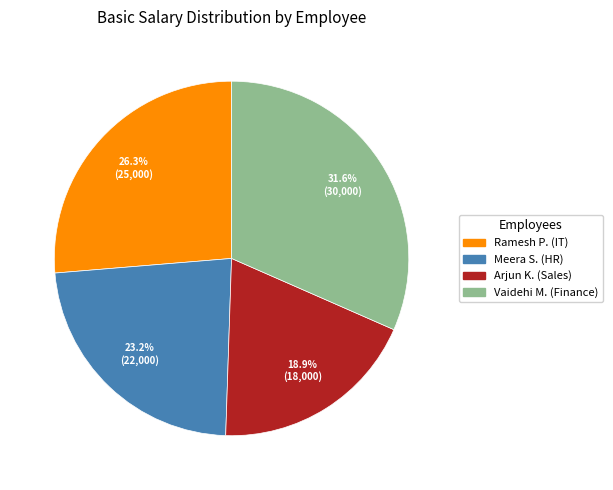

Do Meera S. (HR) and Arjun K. (Sales) together represent more than half of the pie?

No